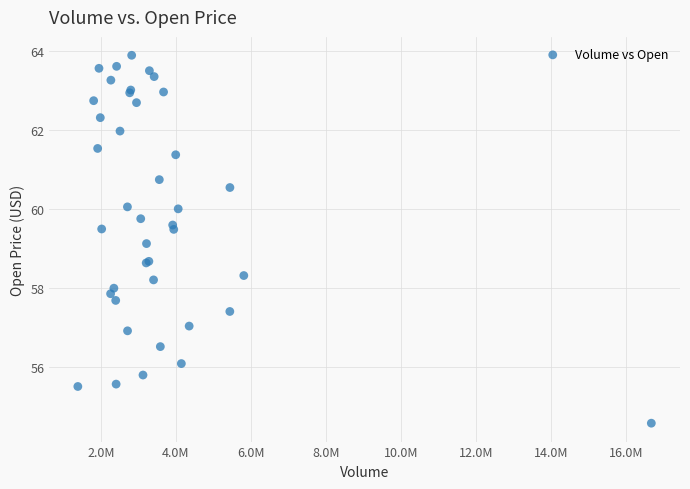

What Y value in the scatter plot is closest to 59?

59.1